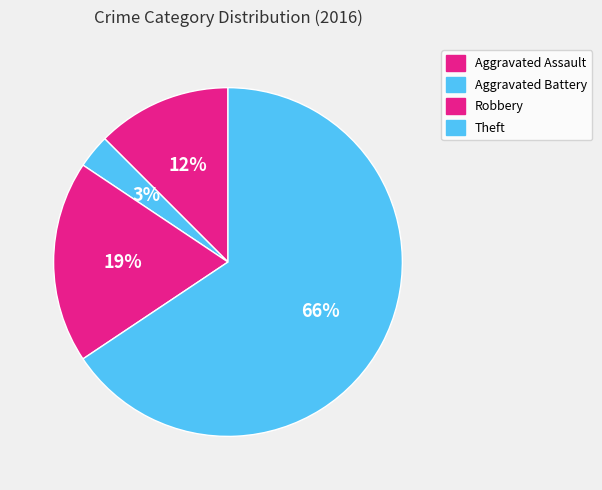

Between Robbery and Aggravated Battery, which is larger?

Robbery